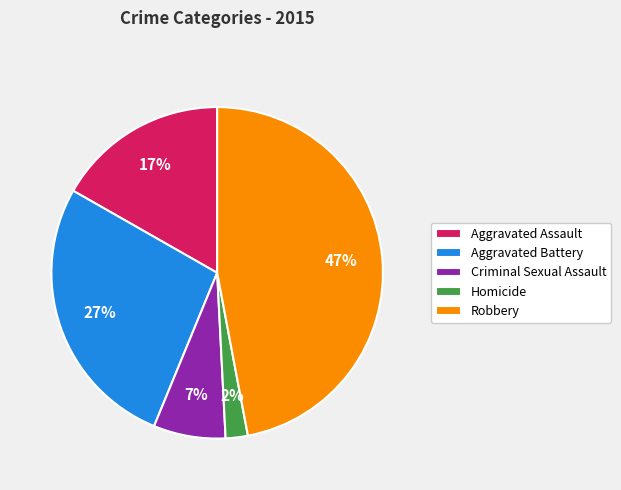

Is it true that Homicide is 10% of the pie?

False